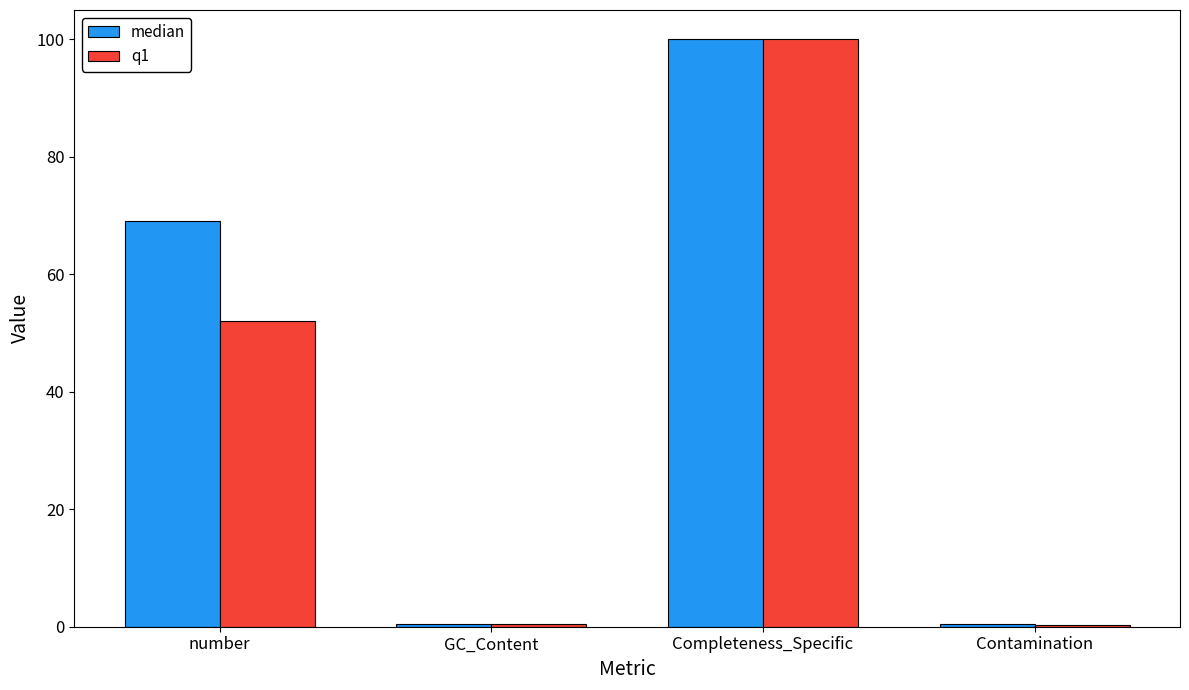

What is the difference between the second highest and second lowest values in the q1 series?

51.5